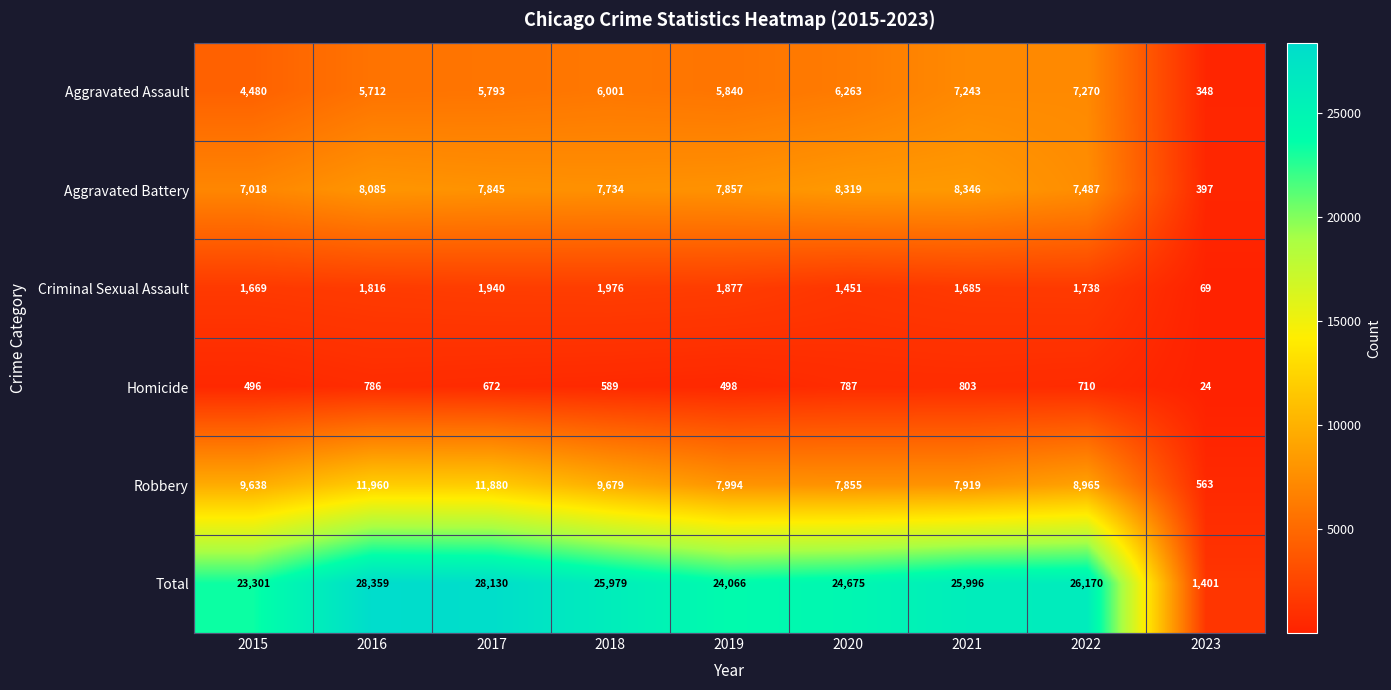

Which series has the largest total across all categories?

Total